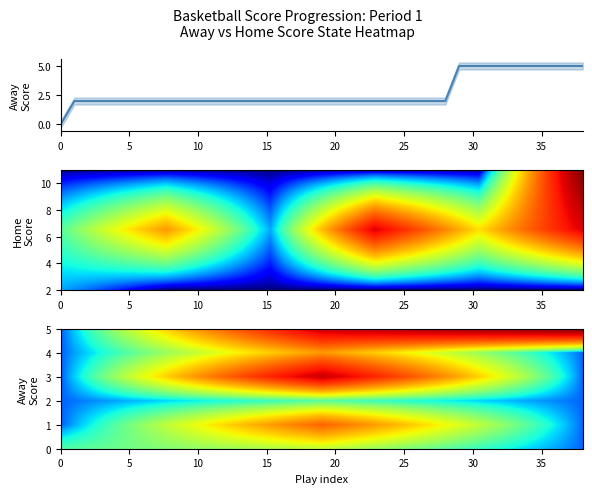

What is the difference between the maximum and second lowest values?

3